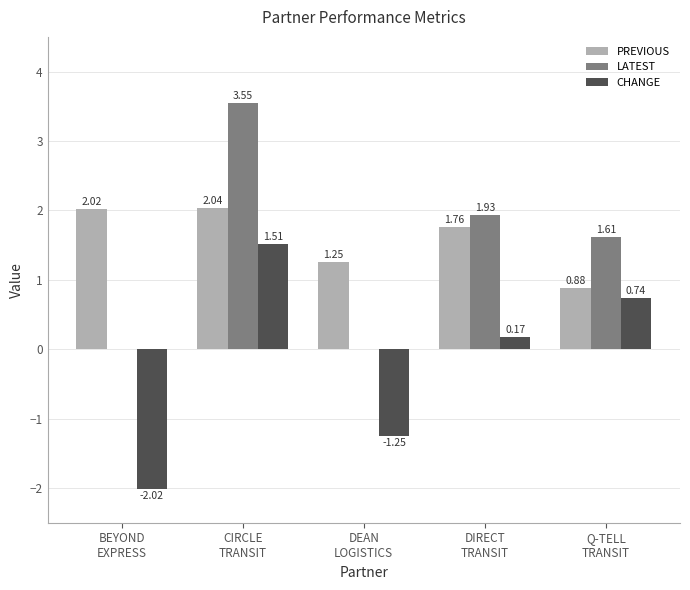

Which series has the widest spread of values?

LATEST